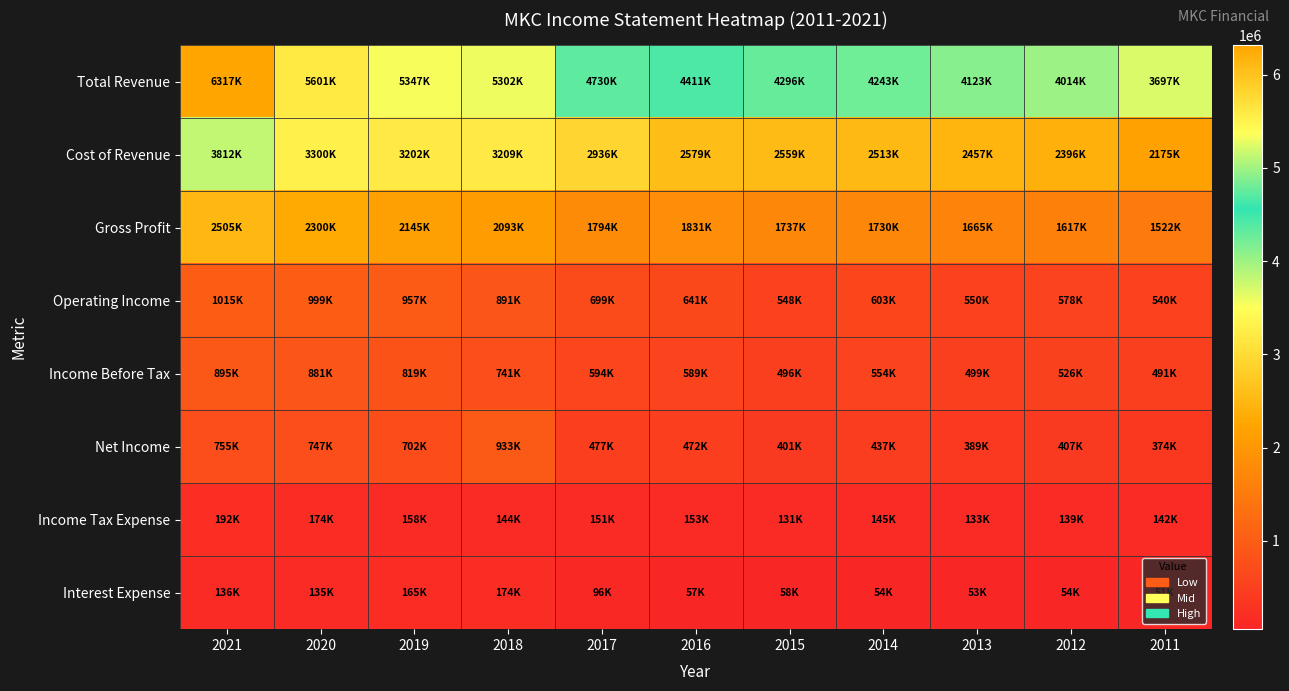

What is the maximum value shown in the chart?

6317900